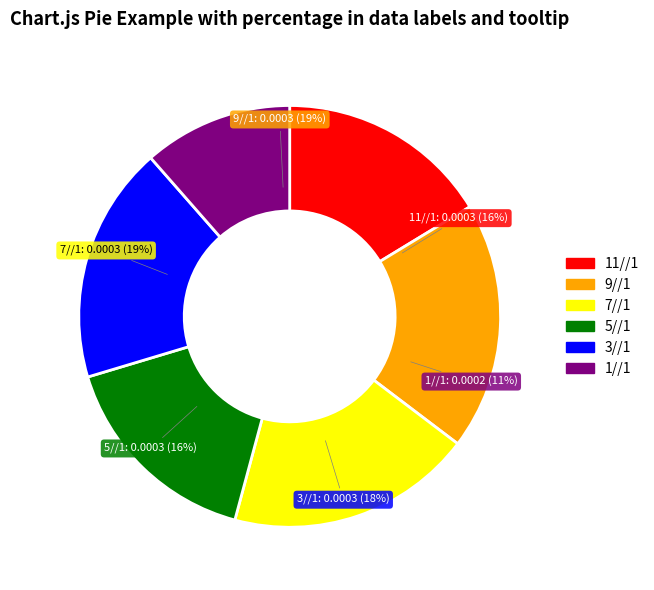

To the nearest percent, what is the difference between the 5//1 and 7//1 slice percentages?

3%